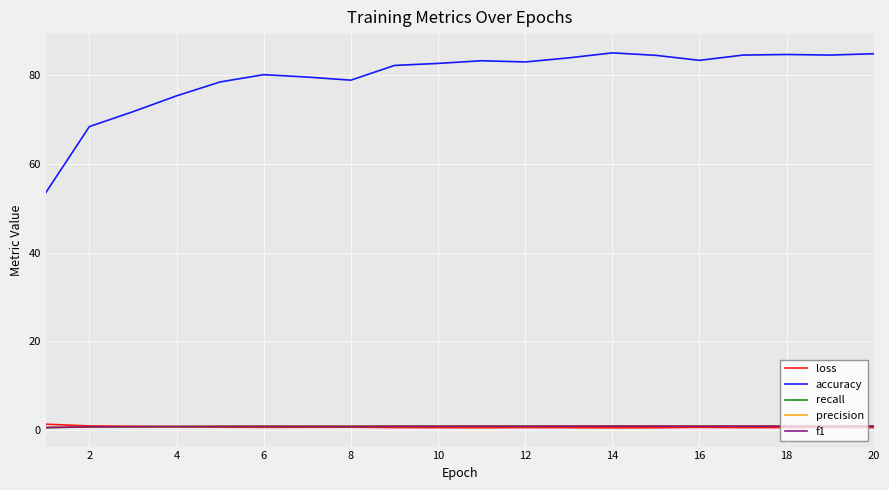

Which series has the widest spread of values?

accuracy